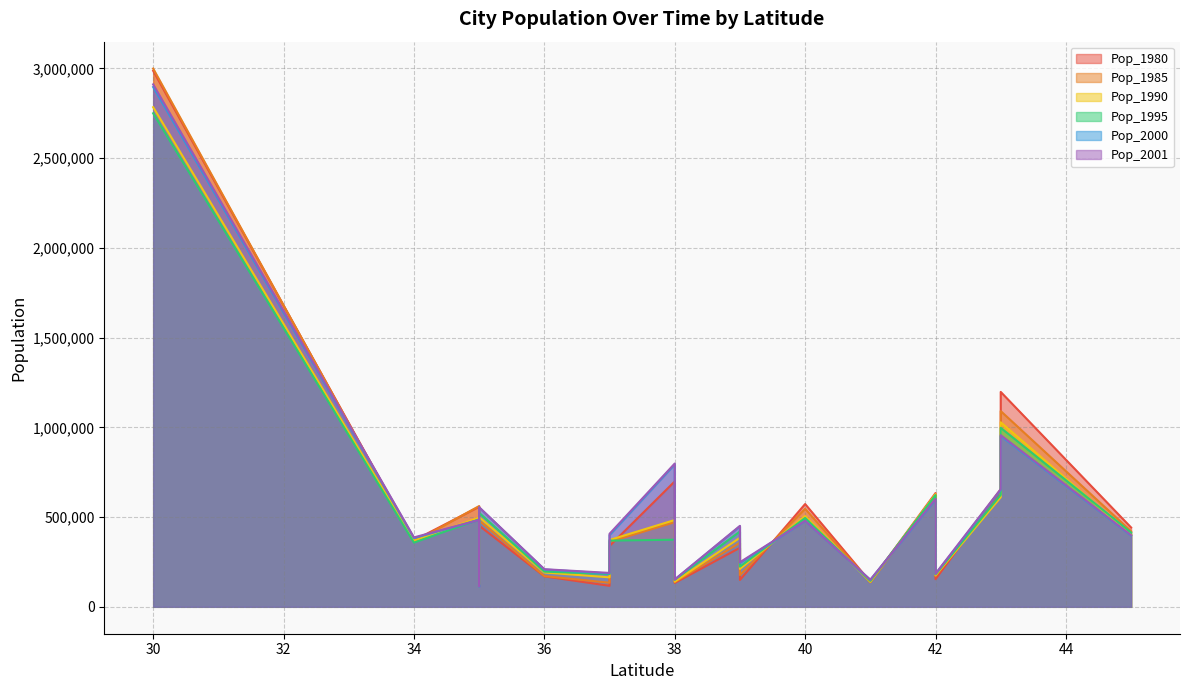

At which label does Pop_1980 first exceed 441780?

30